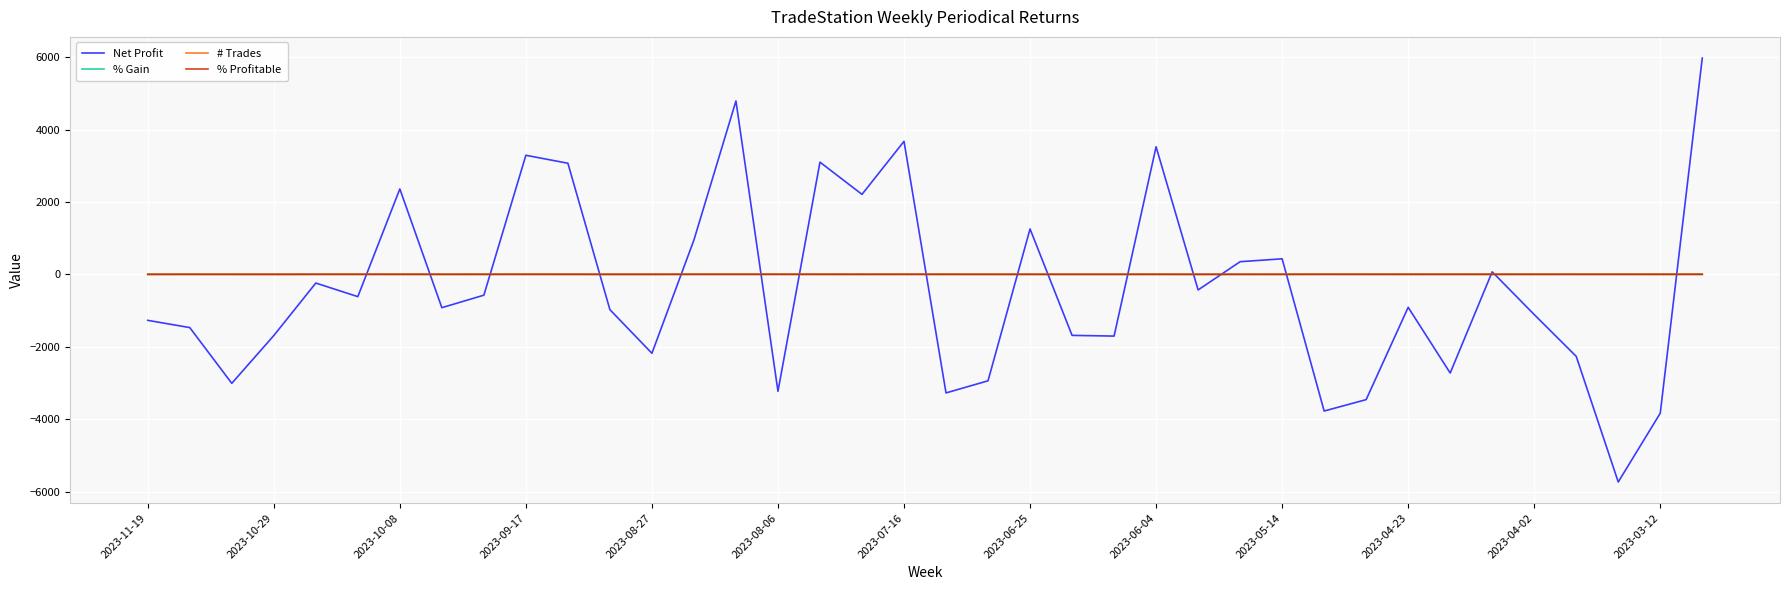

Which series has the largest range (max minus min)?

Net Profit